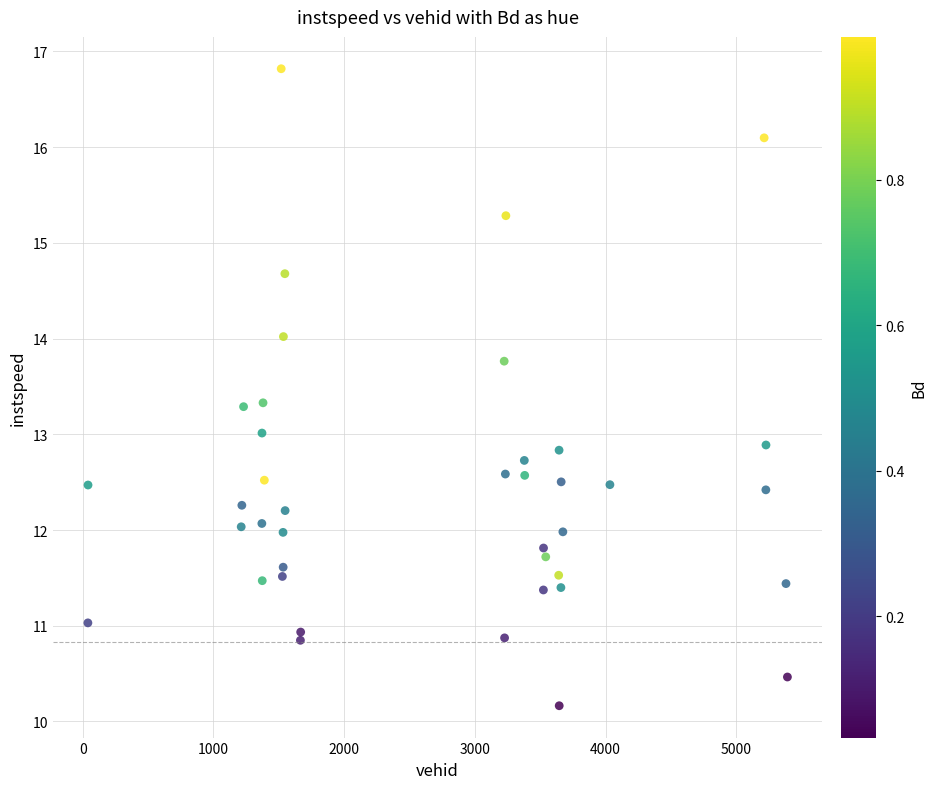

What is the range of Y values (max minus min)?

6.7